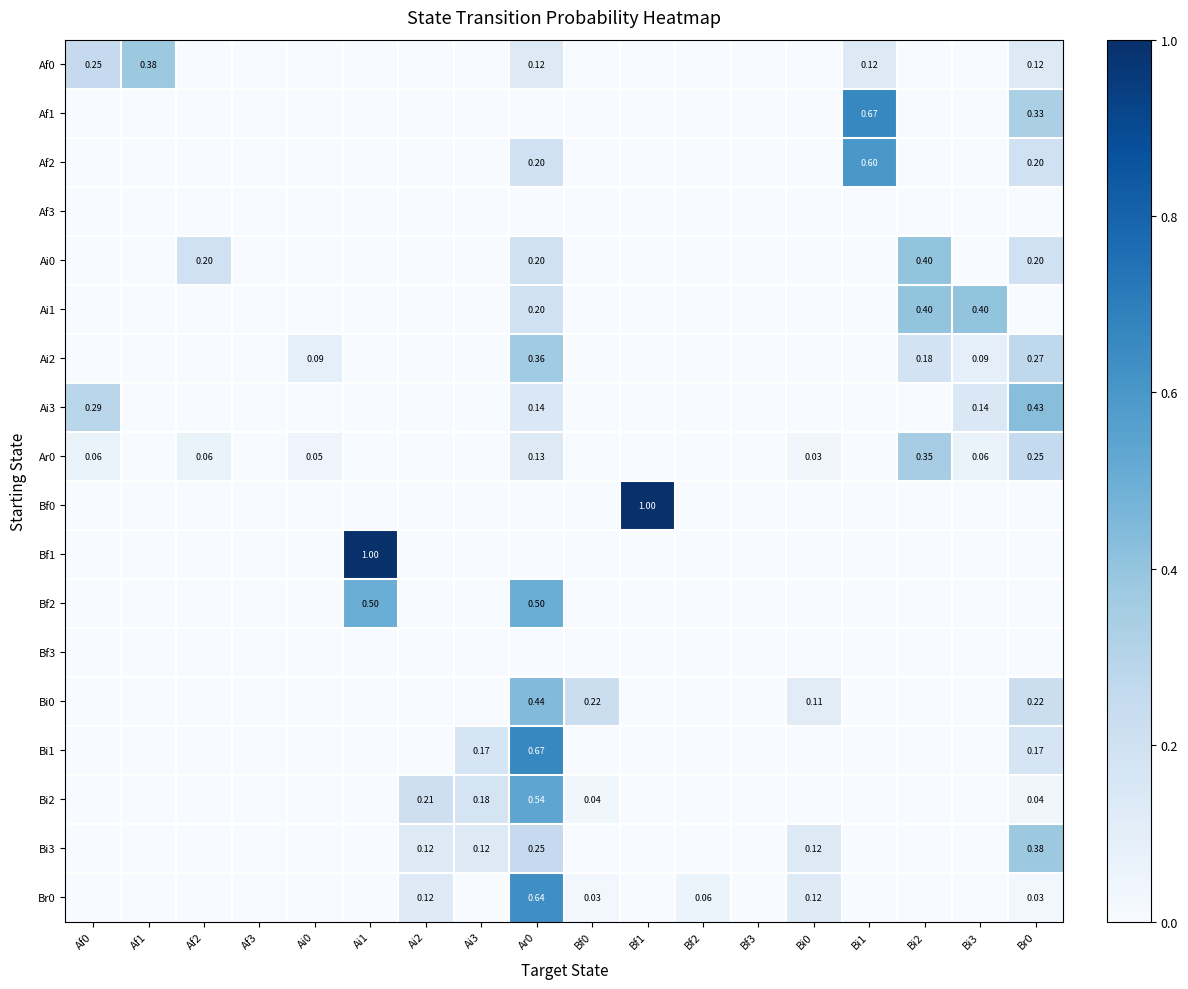

The value of Bi0 at Ai0 is 0.0. True or false?

True